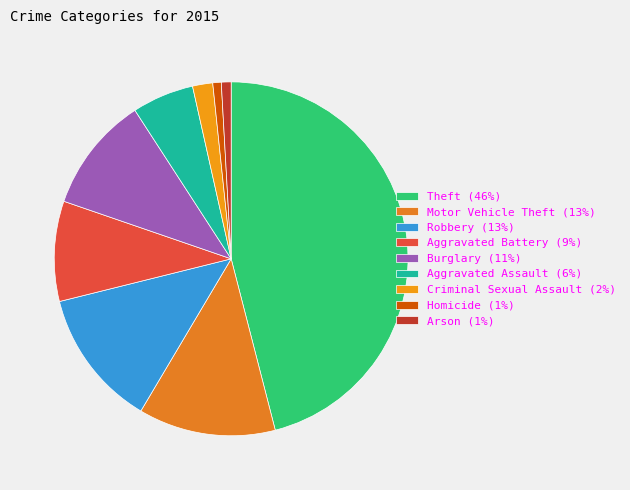

Is it true that Burglary is 11% of the pie?

True